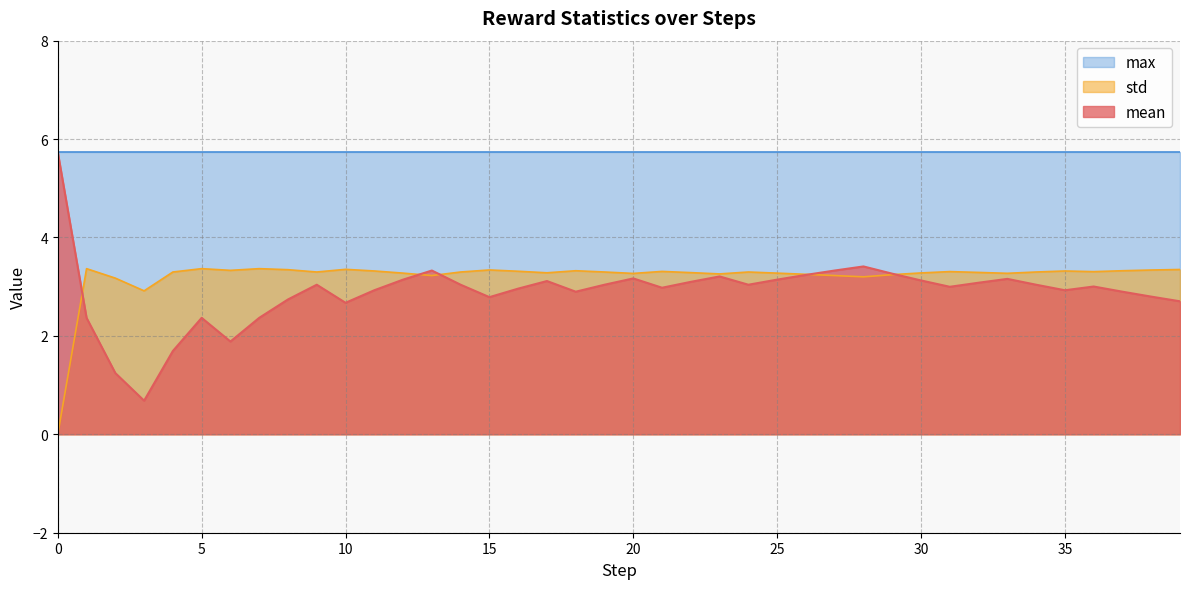

How many values in the mean series are below 3?

19